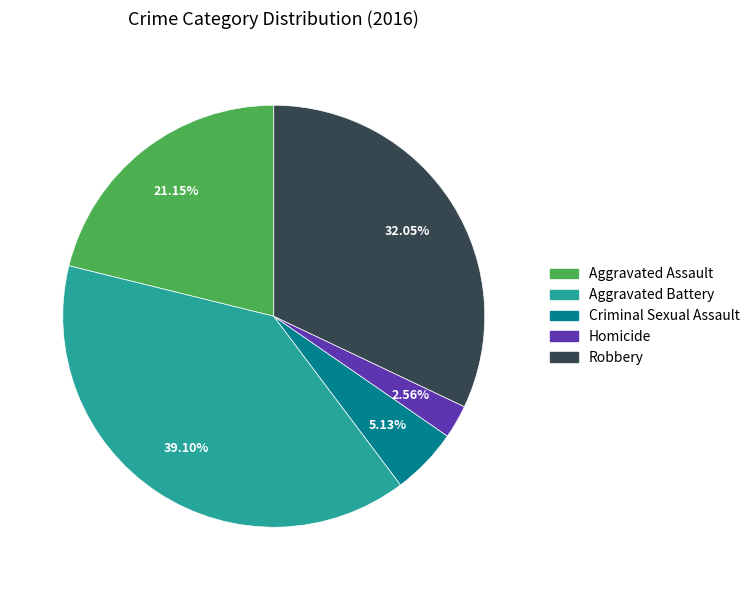

How many slices are in this pie chart?

5